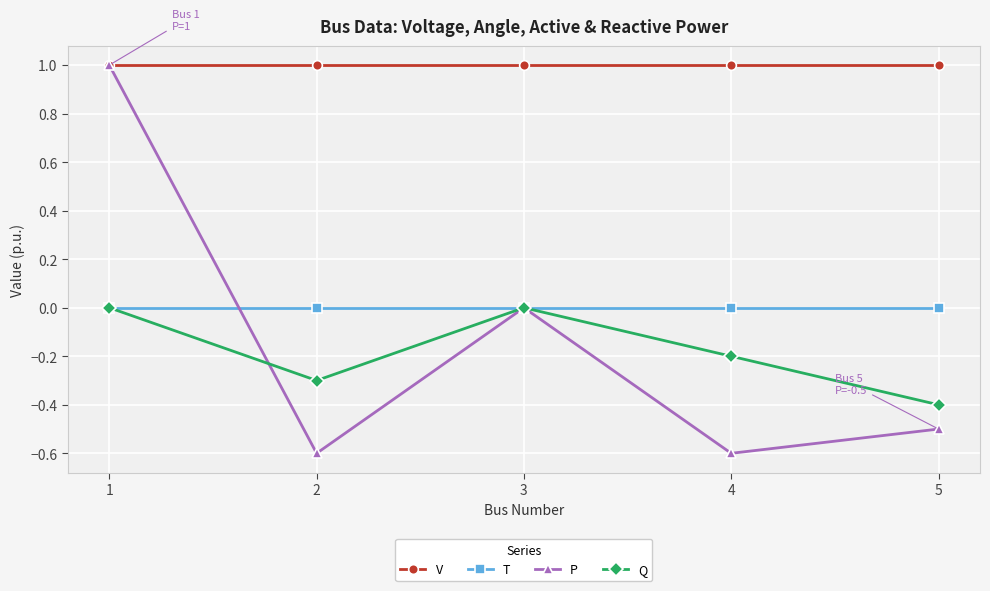

At which category does P reach its first local valley?

2